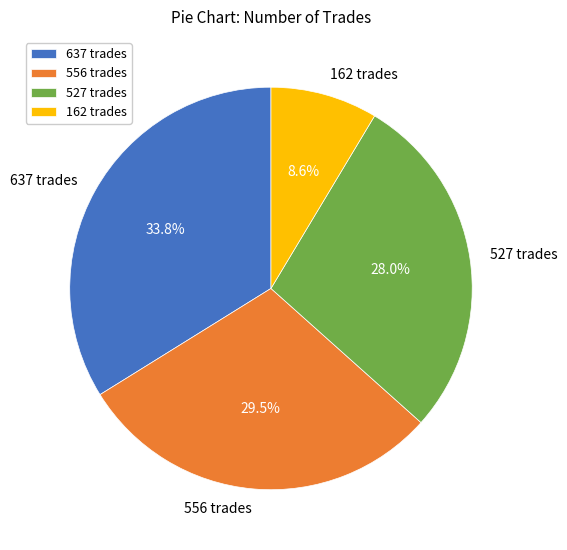

To the nearest percent, what is the difference between the 162 and 527 slice percentages?

19%